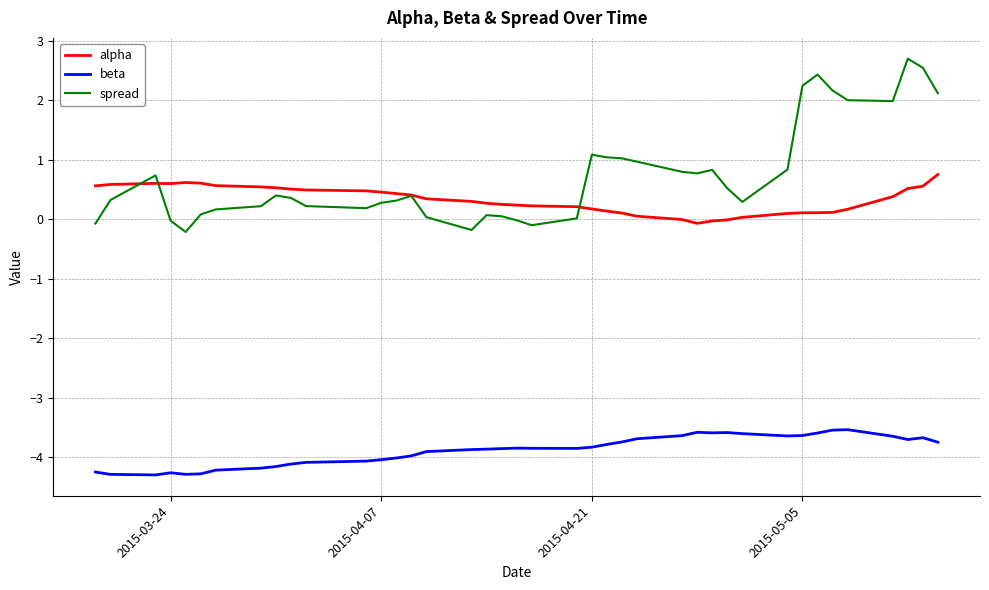

What is the lowest value of the alpha series?

-0.1